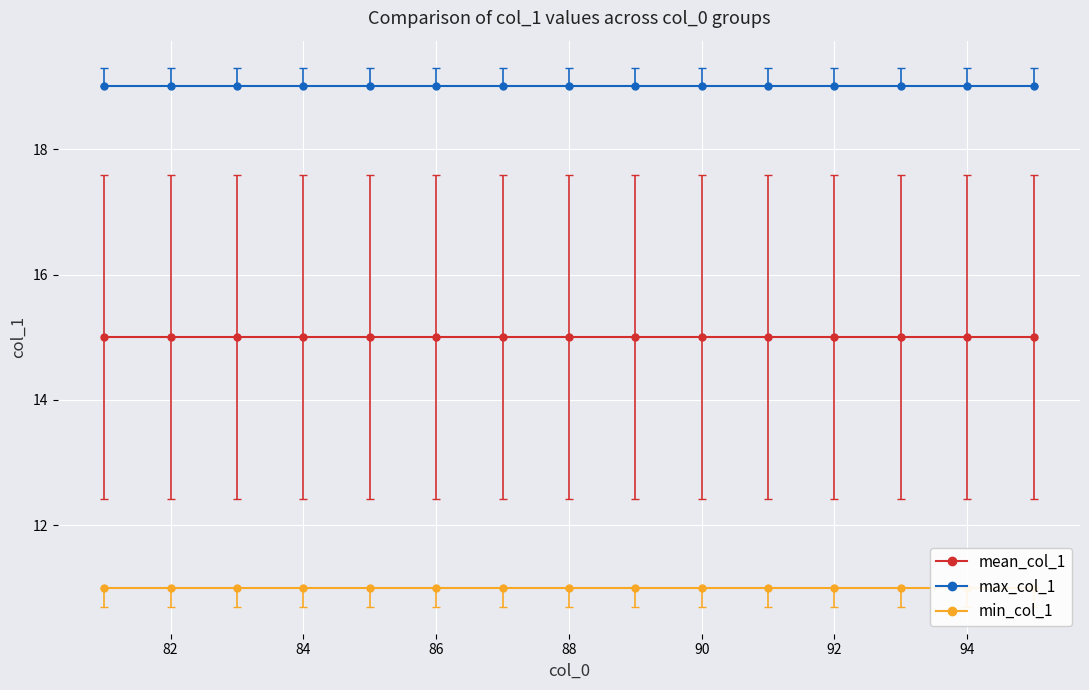

The max_col_1 series shows 19 at 88. True or false?

True